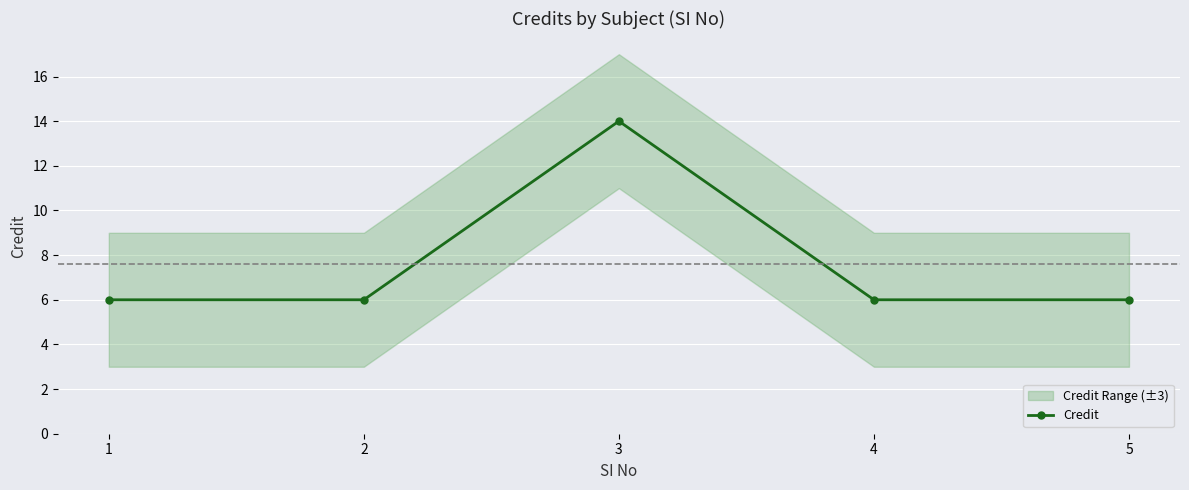

What is the smallest value displayed?

6